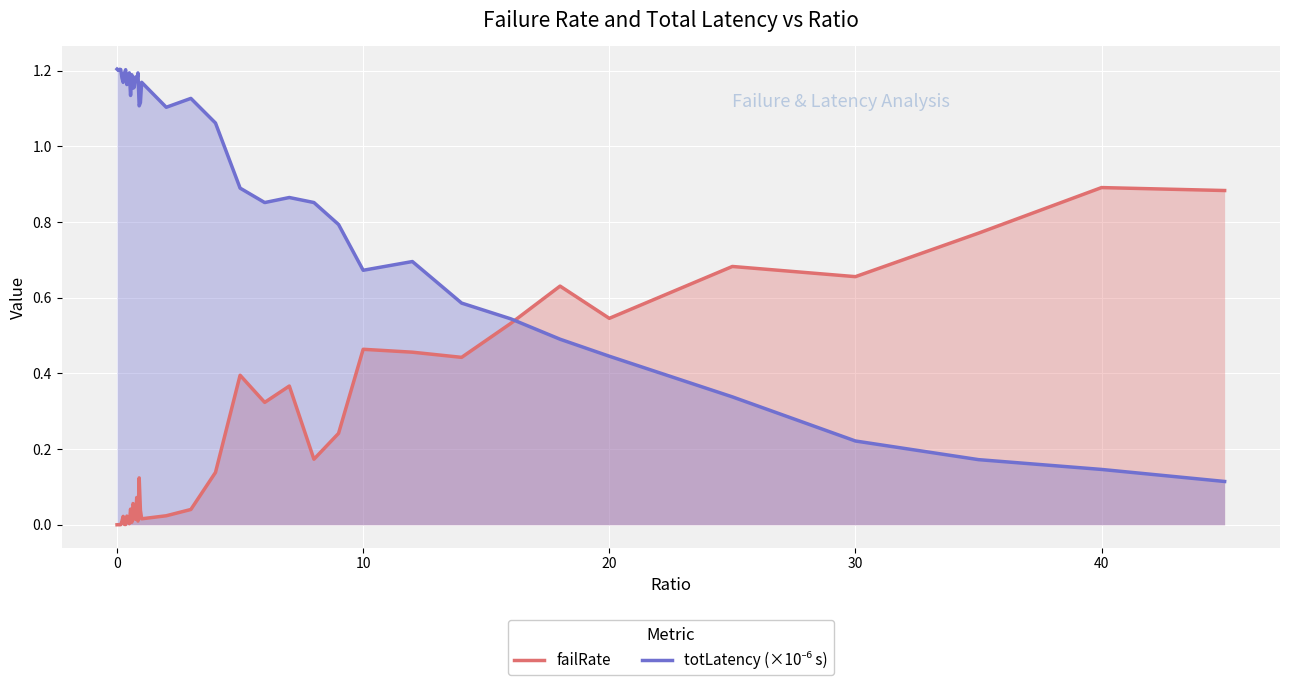

In totLatency (×10⁻⁶ s), how many points are higher than both neighbors (excluding endpoints)?

10